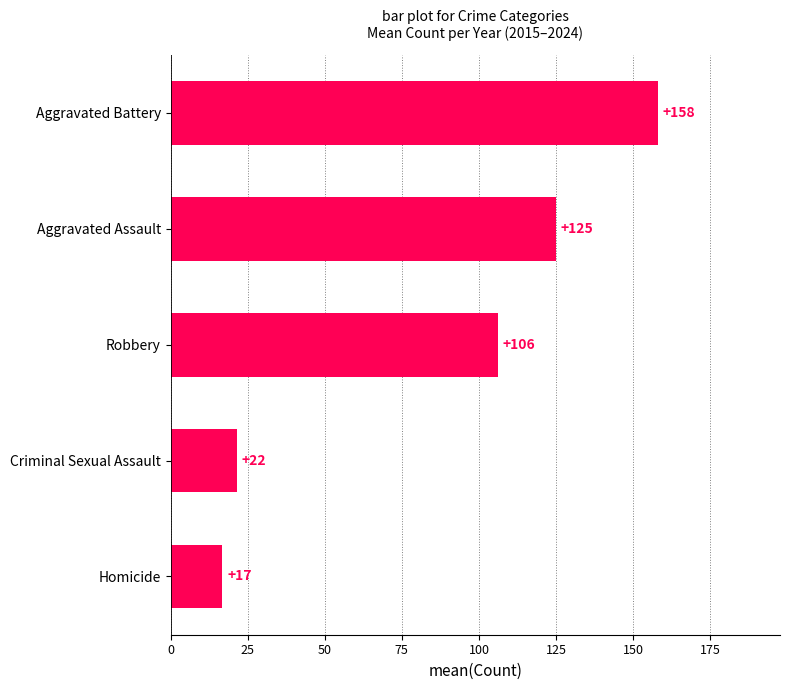

The chart shows a value of 16.8 at Homicide. True or false?

True